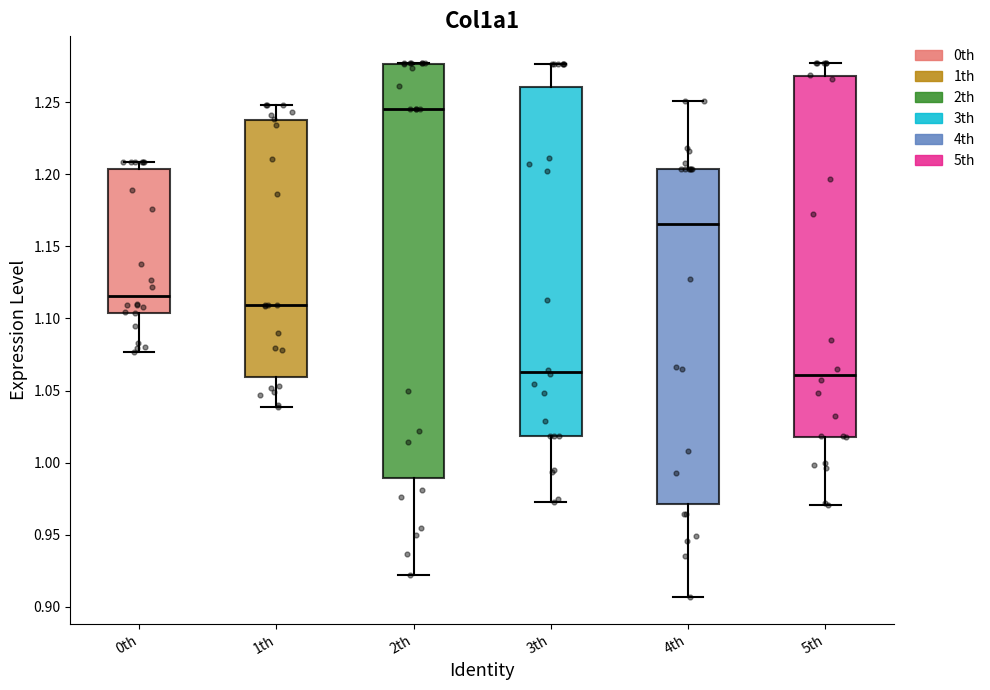

Which box is the tallest, from its lower edge to its upper edge?

2th